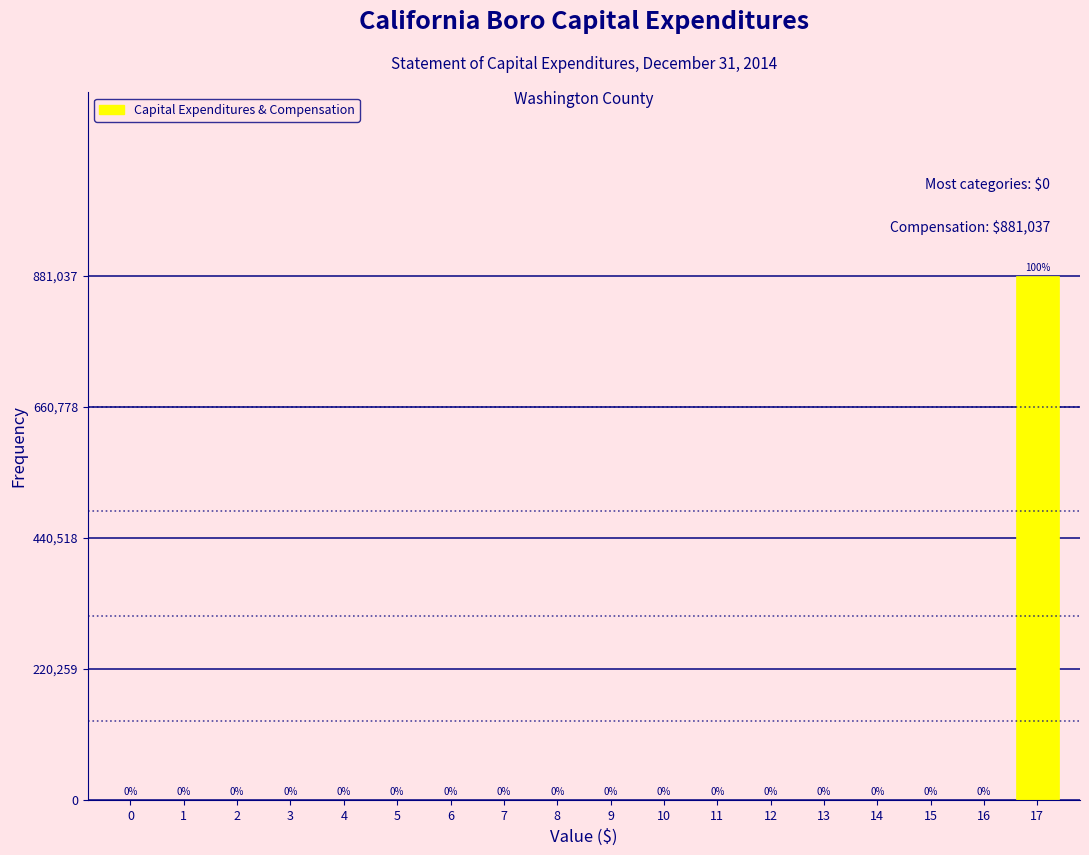

Reading left to right, list all the values displayed in this chart.

0=0	1=0	2=0	3=0	4=0	5=0	6=0	7=0	8=0	9=0	10=0	11=0	12=0	13=0	14=0	15=0	16=0	17=881037